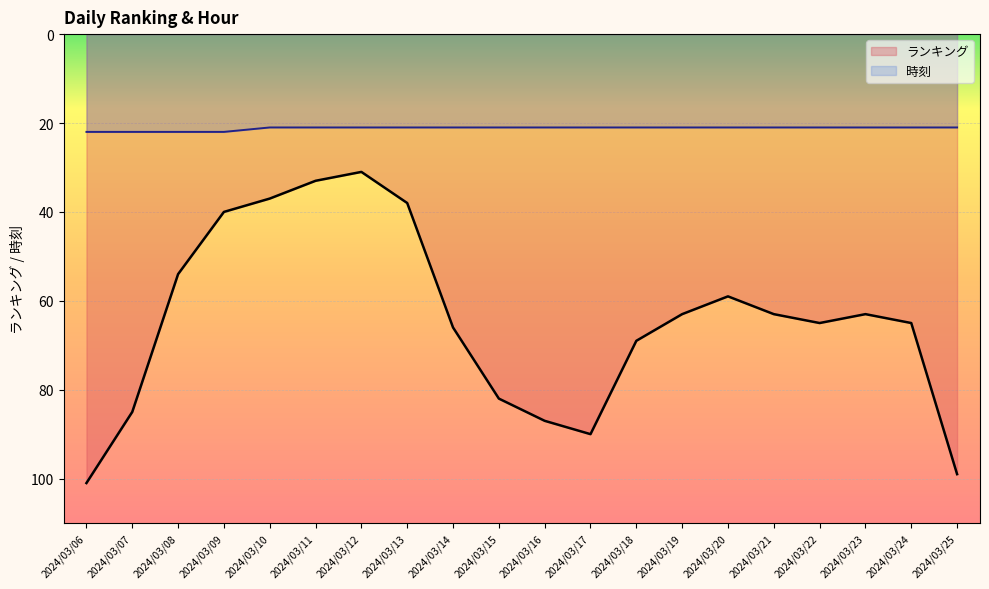

What is the value of the 時刻 point at the 1st from the left?

22